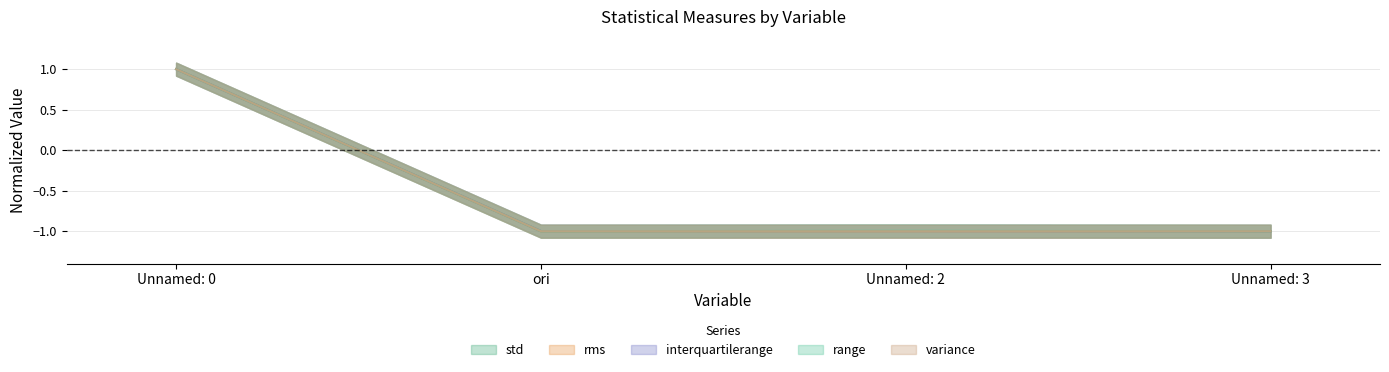

How many distinct data groups are displayed?

5